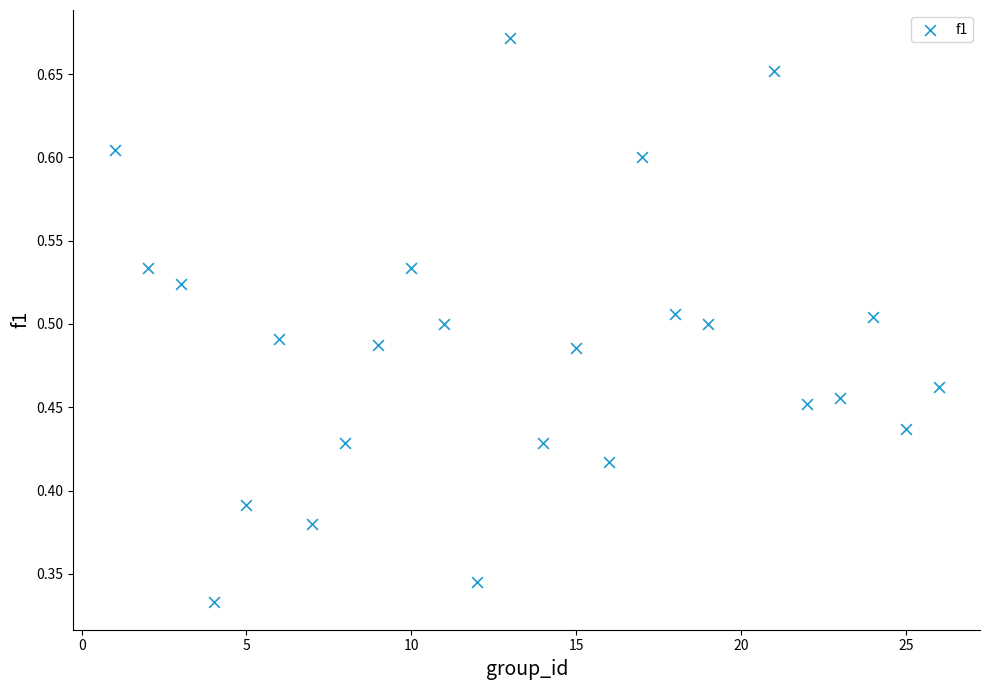

What is the range of X values (max minus min)?

25.0